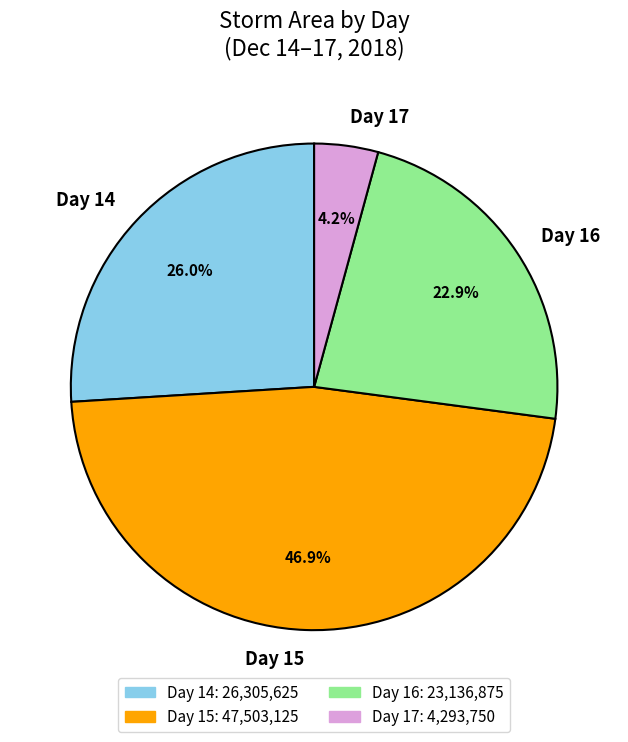

Is Day 14 the majority of the pie?

No